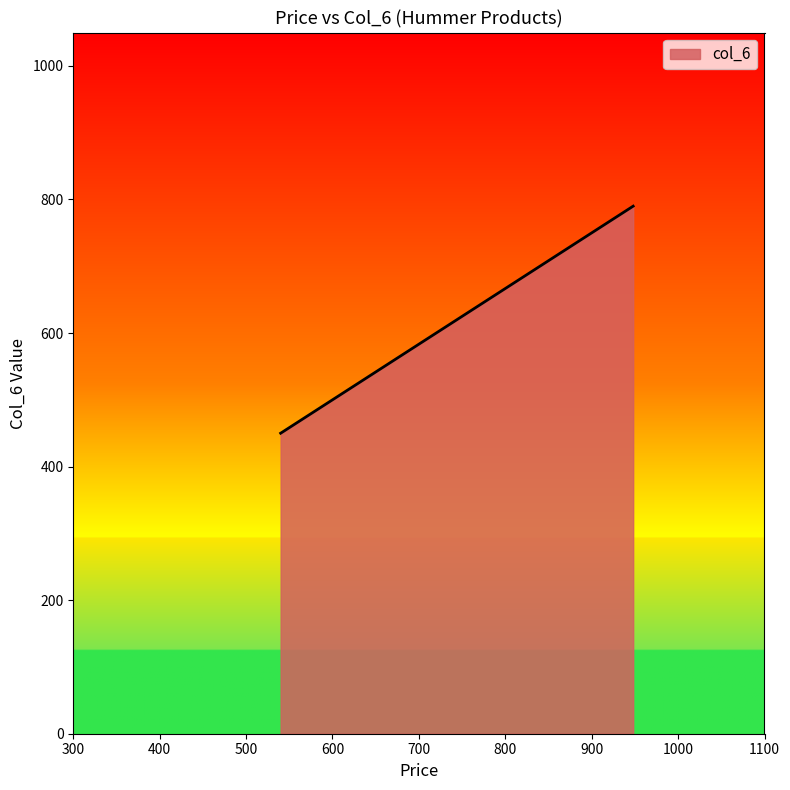

What is the average value?

577